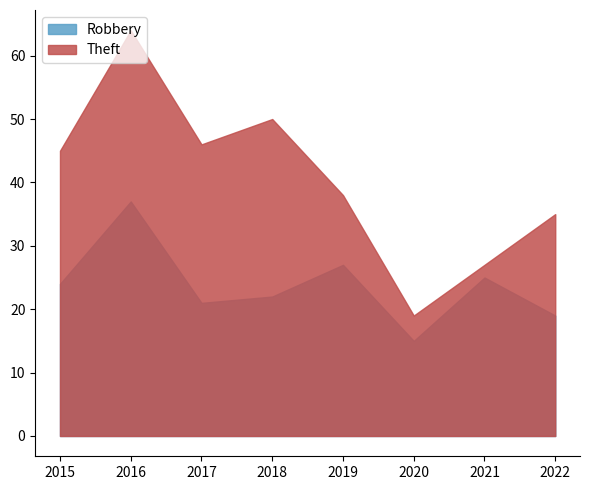

What are all the series names shown in the legend?

Robbery, Theft